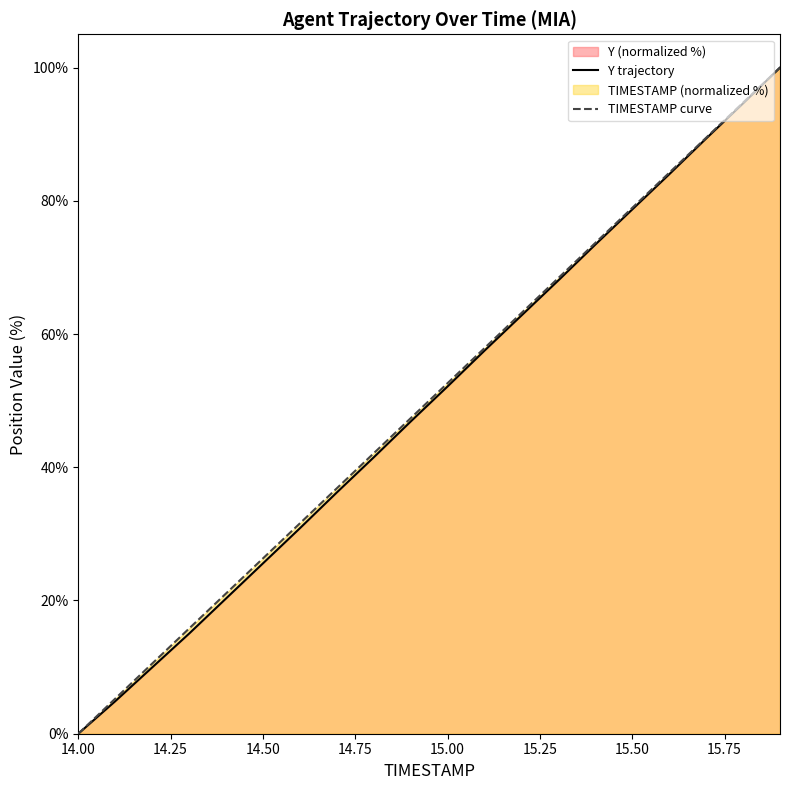

The Y series shows 68.1 at 15.3. True or false?

True